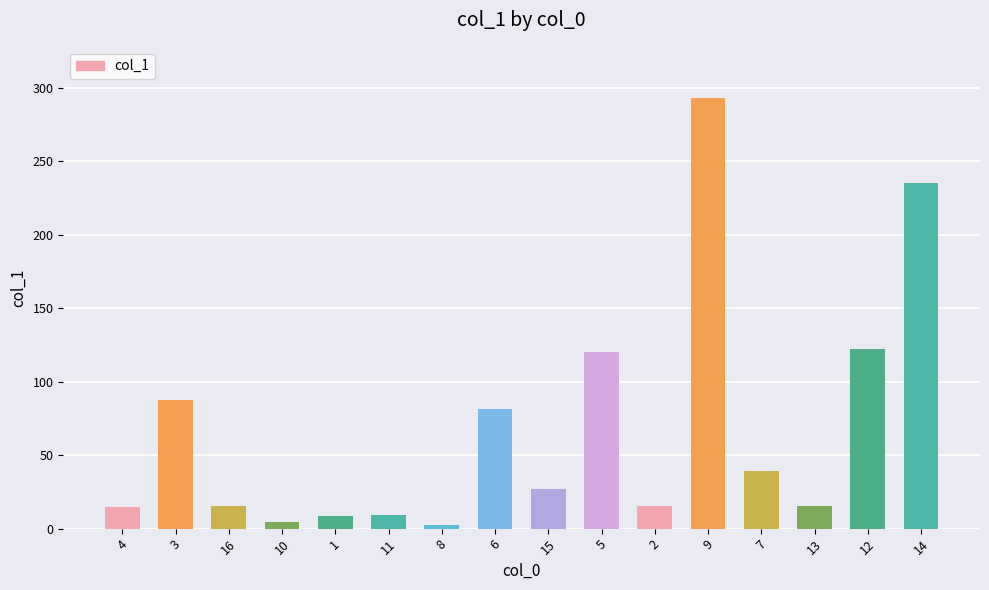

Is it true that the value at 7 is 39.4?

True